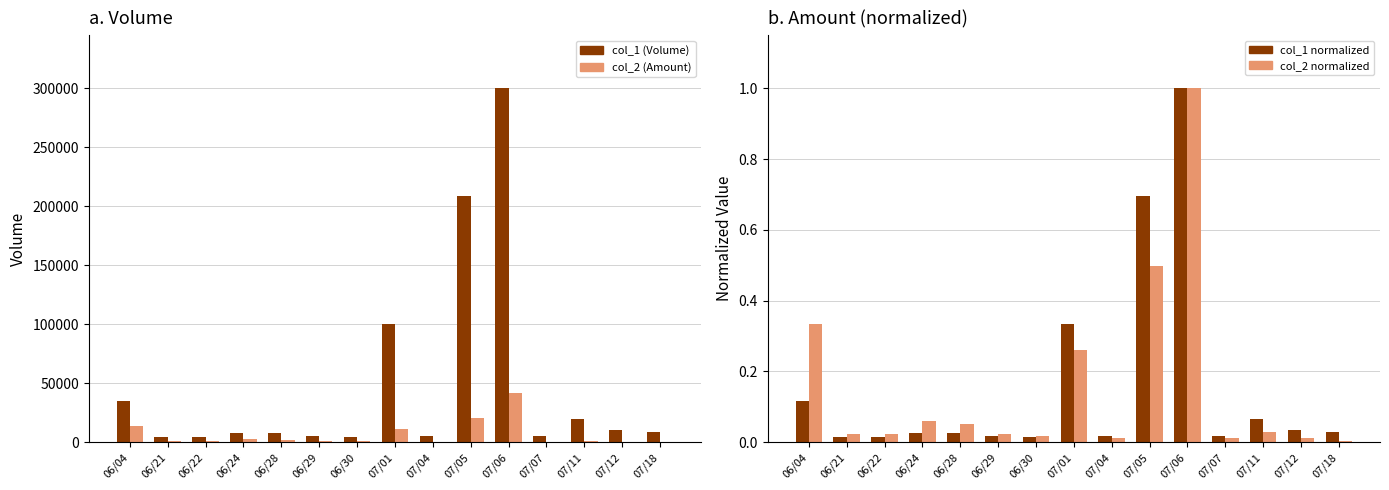

At which label is col_2 normalized closest to 0?

07/18